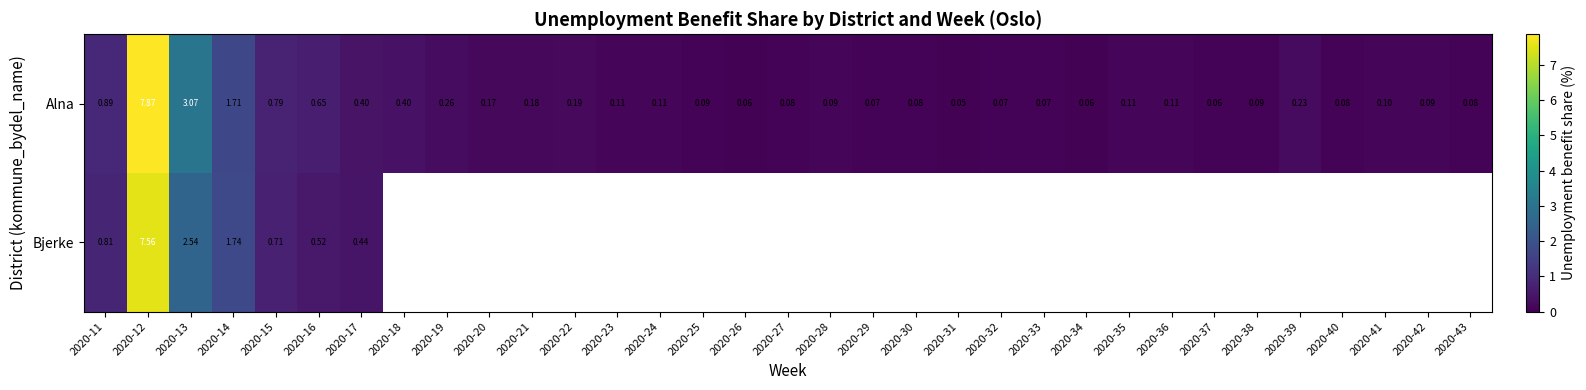

Rank the series at 2020-16 from highest to lowest value.

Alna, Bjerke